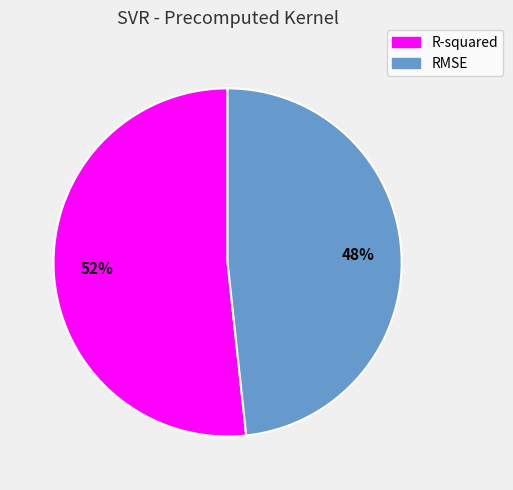

The R-squared slice represents 52% of the pie. True or false?

True